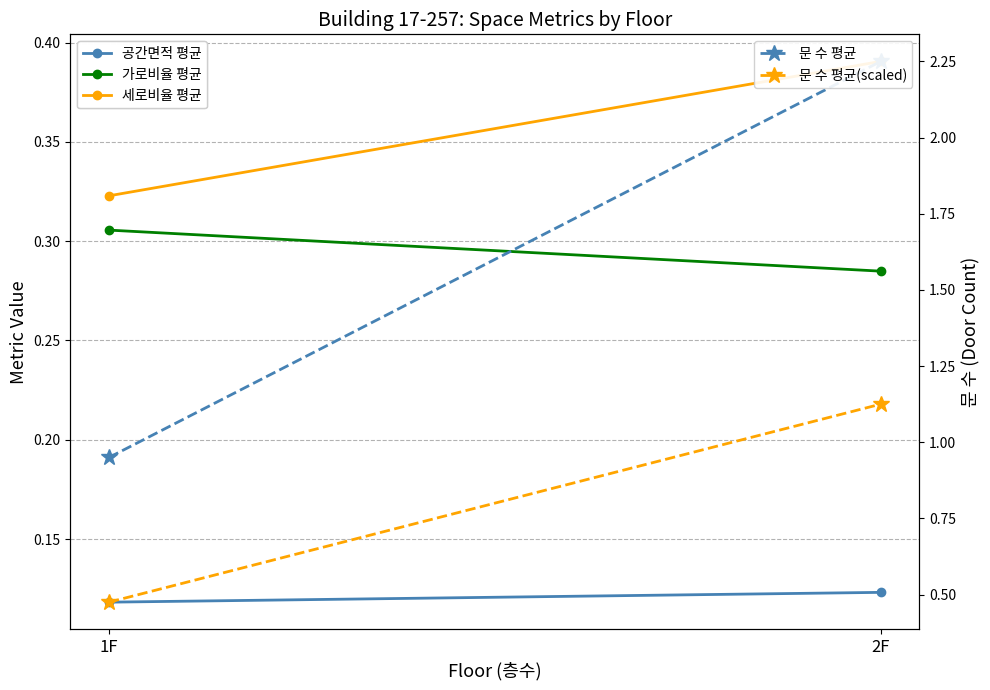

At which label does 공간면적 평균 reach its minimum?

1F